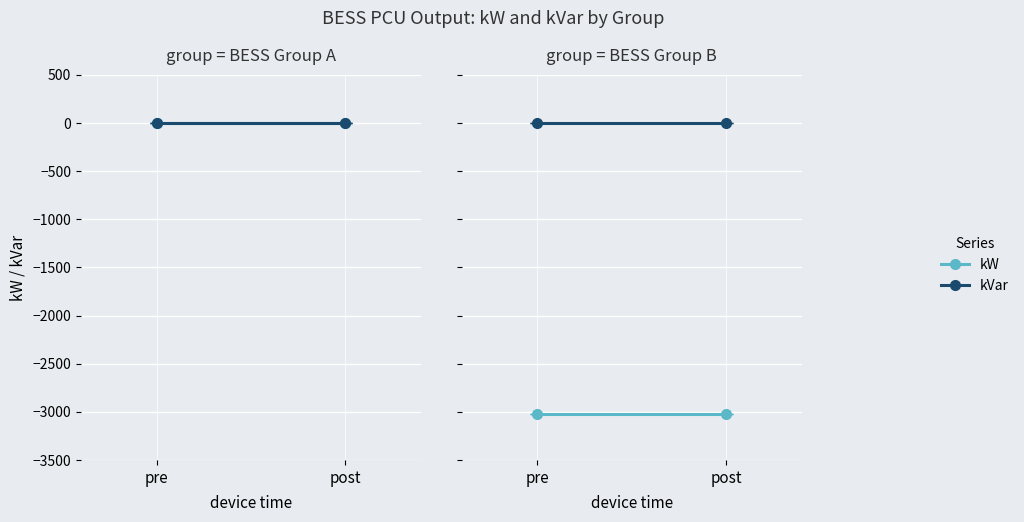

At post, list the series in order from smallest to largest.

kW, kVar